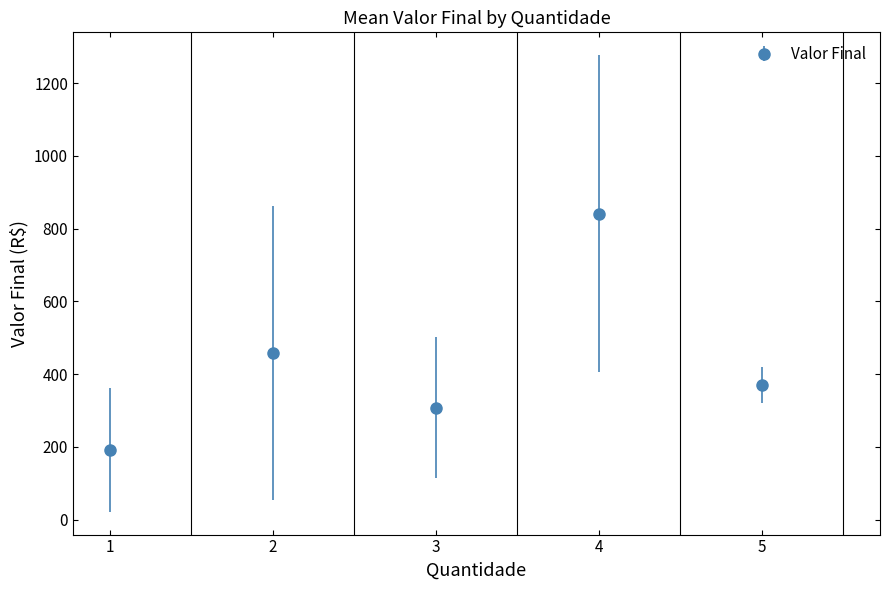

What is the sum of all values?

2169.0